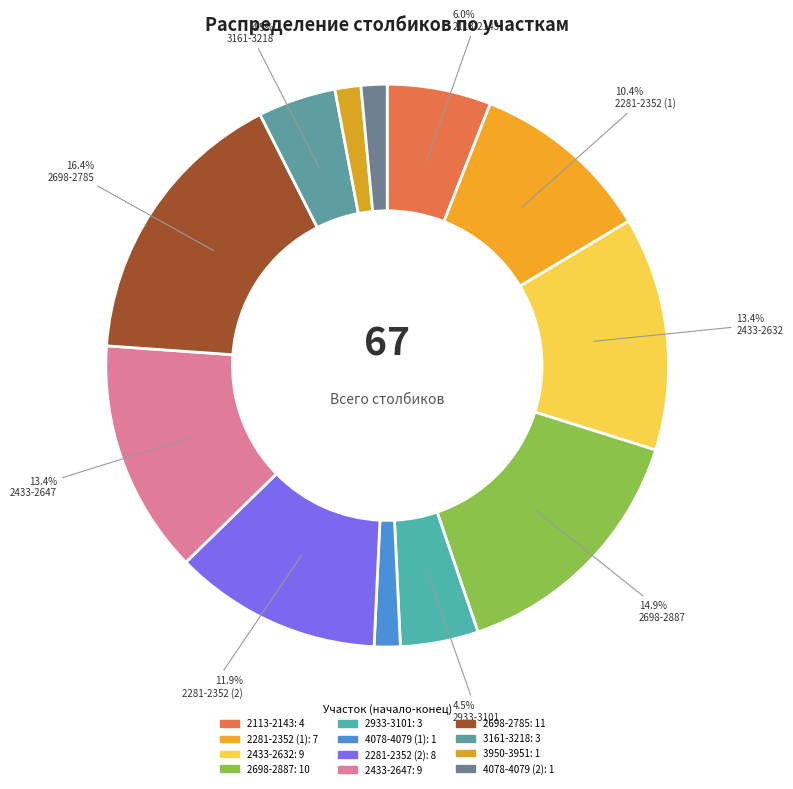

To the nearest percent, what percentage of the pie is 2933-3101?

4%